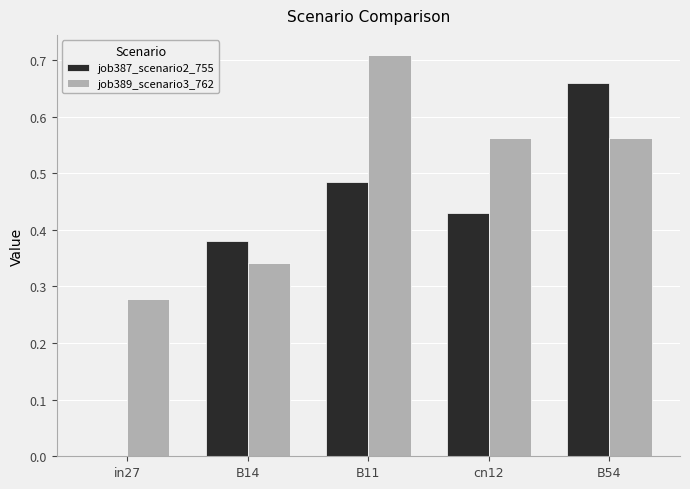

What is the sum of the job389_scenario3_762 values at B14 and B11?

1.1